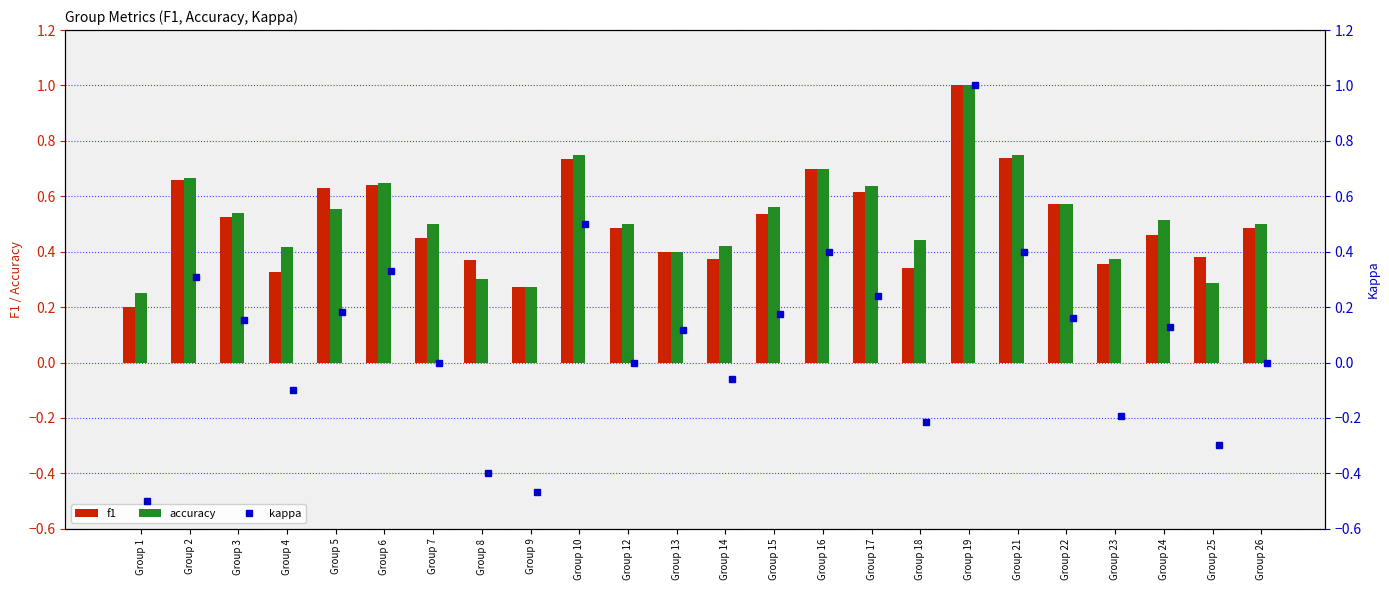

Which category has the highest value in the f1 series?

Group 19